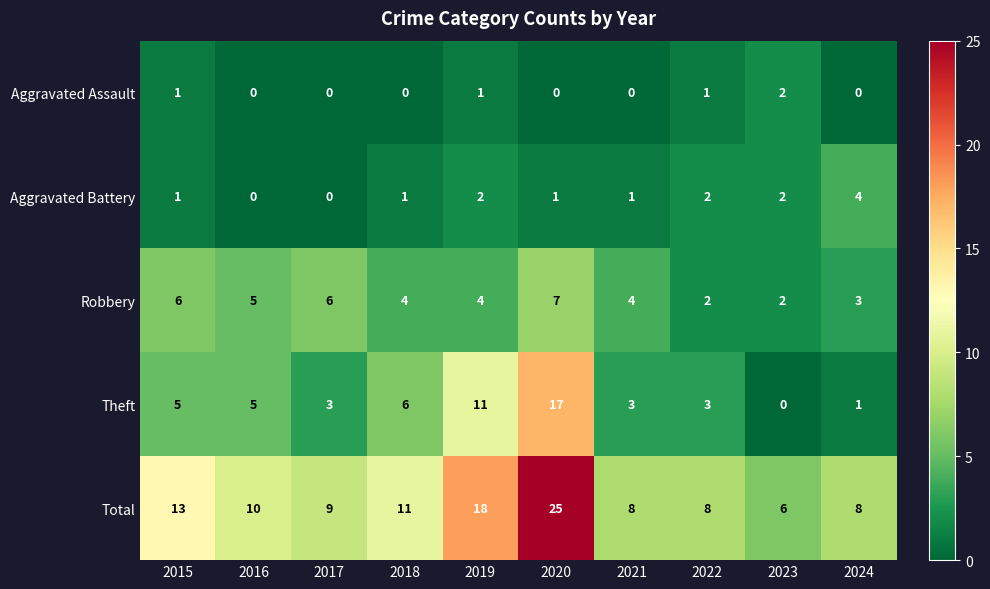

How many data points does each series have?

10